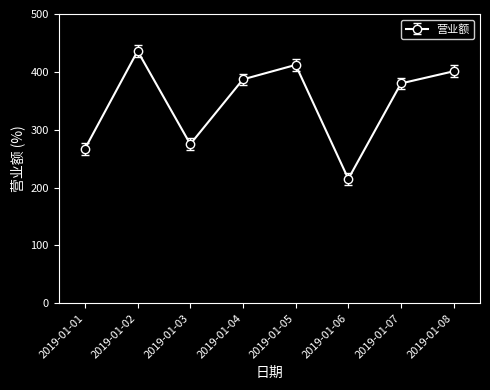

What is the sum of the values at 2019-01-08 and 2019-01-02?

837